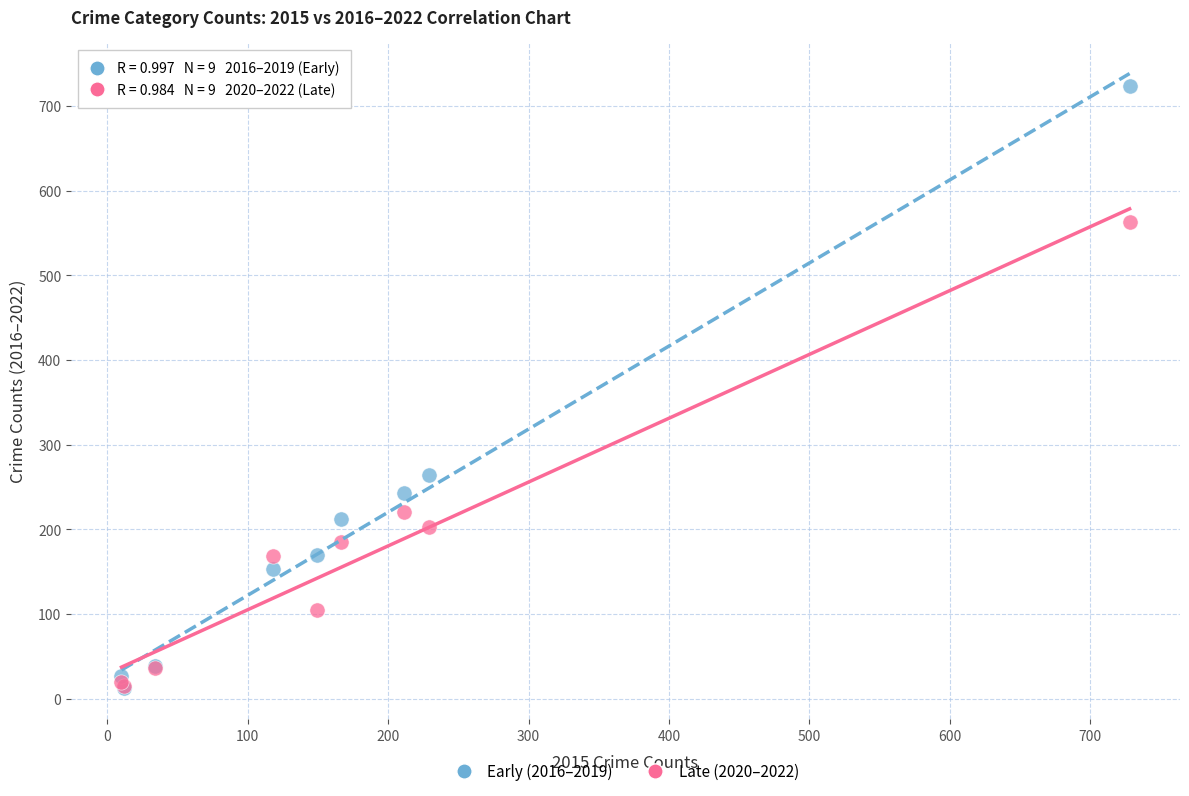

Across all series, what Y value is closest to 368?

263.8